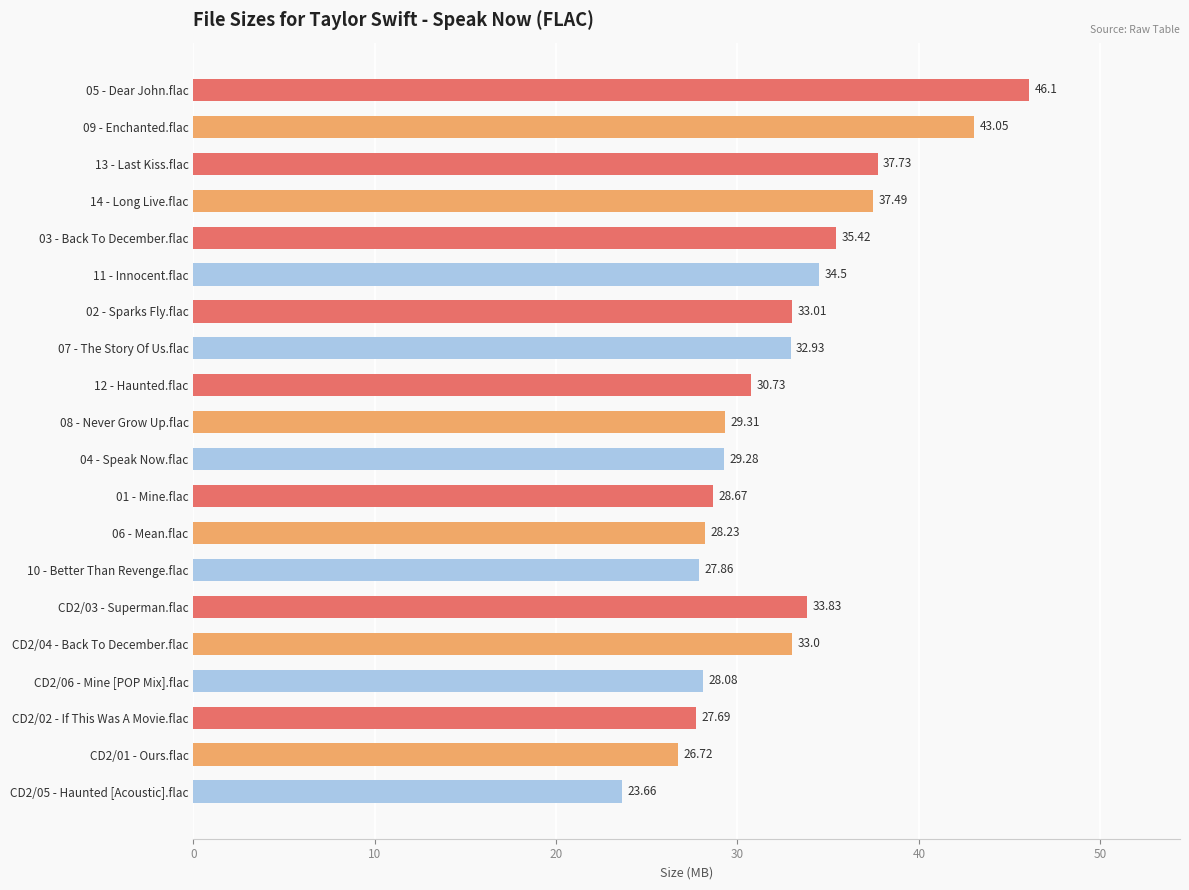

What is the maximum value shown in the chart?

46.1